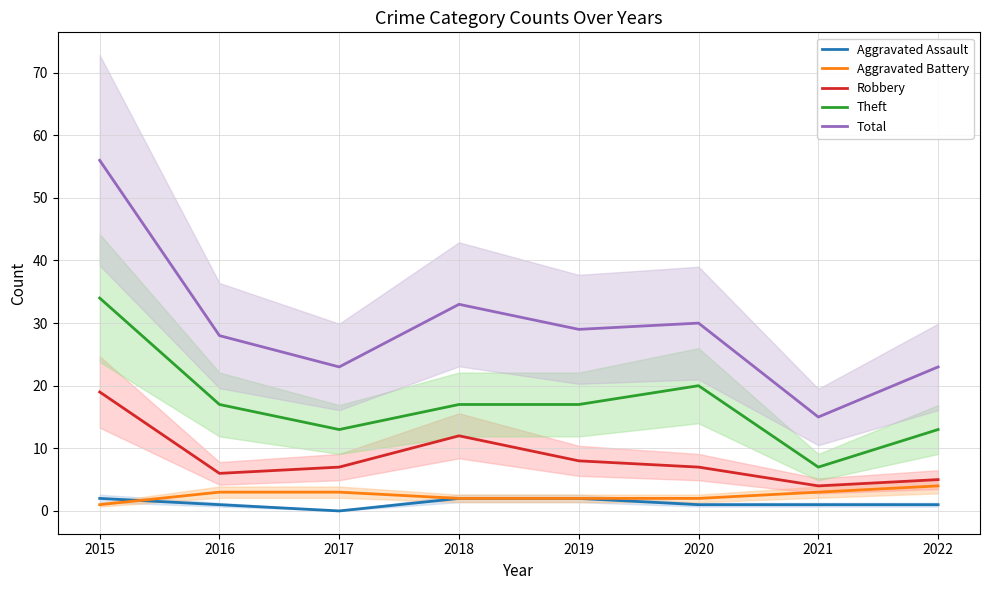

Reading right to left, transcribe all the data shown in this chart.

Aggravated Assault: 1	1	1	2	2	0	1	2
Aggravated Battery: 4	3	2	2	2	3	3	1
Robbery: 5	4	7	8	12	7	6	19
Theft: 13	7	20	17	17	13	17	34
Total: 23	15	30	29	33	23	28	56